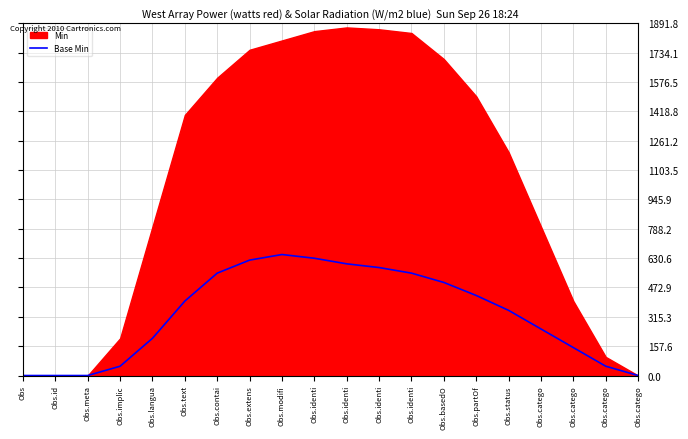

What is the sum of all values?

6560